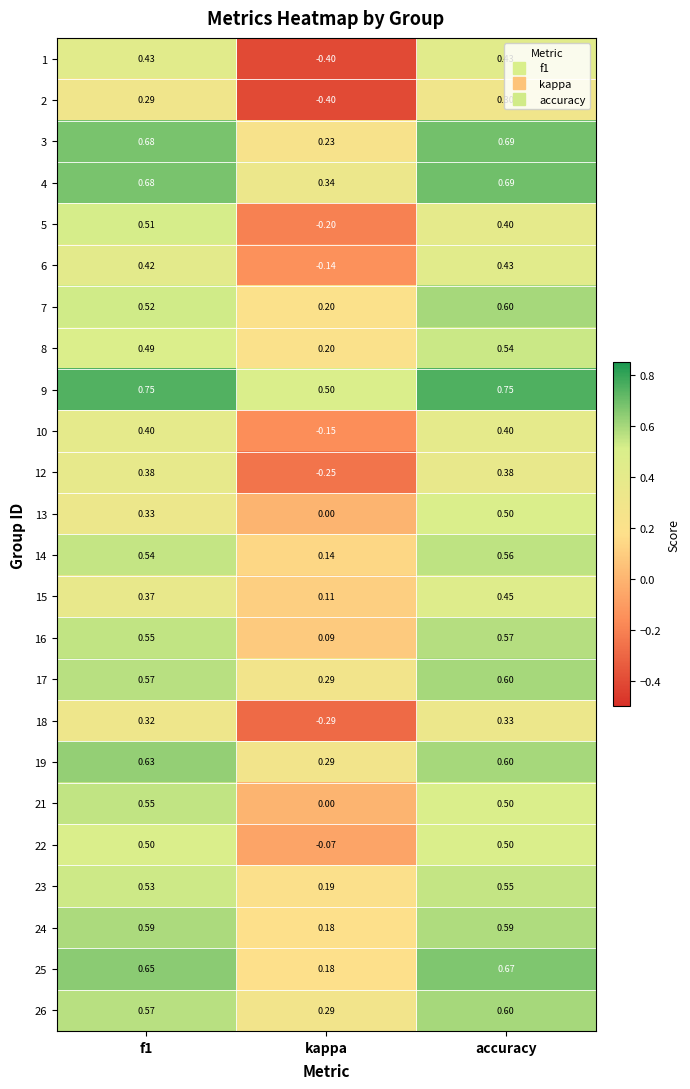

Is the value of 14 at accuracy greater than the value of 26 at f1?

No